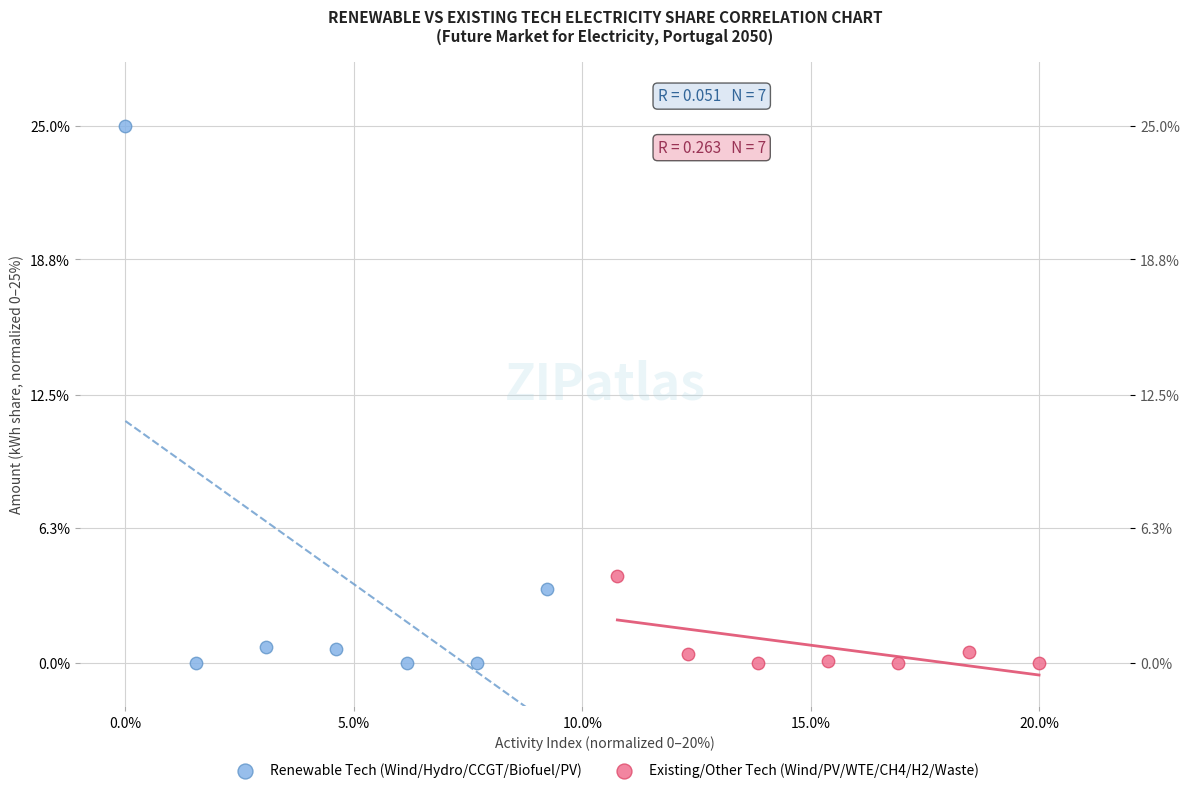

What are all the series names shown in the legend?

Renewable Tech (Wind/Hydro/CCGT/Biofuel/PV), Existing/Other Tech (Wind/PV/WTE/CH4/H2/Waste)